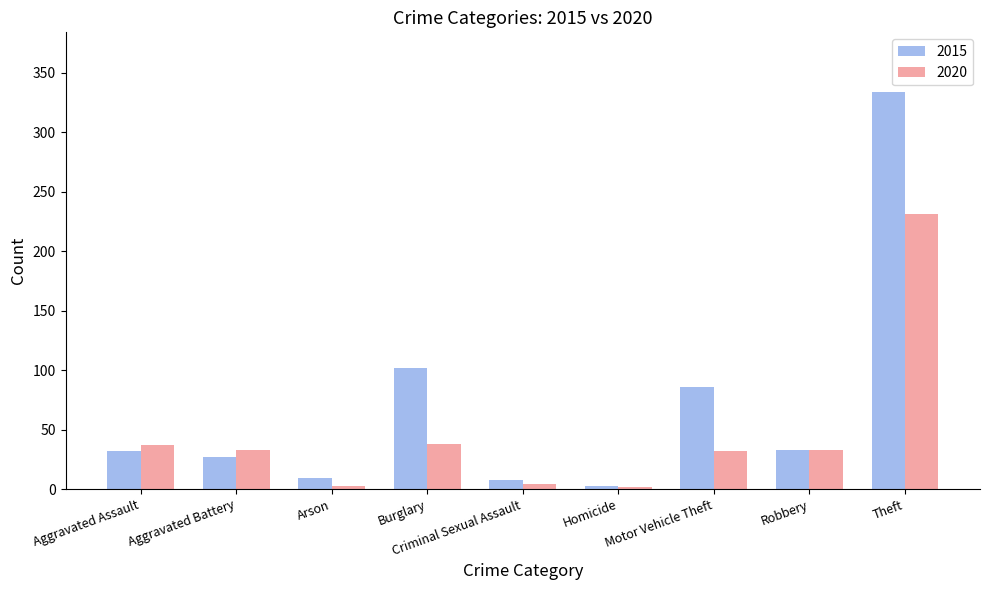

At Burglary, list the series in order from smallest to largest.

2020, 2015